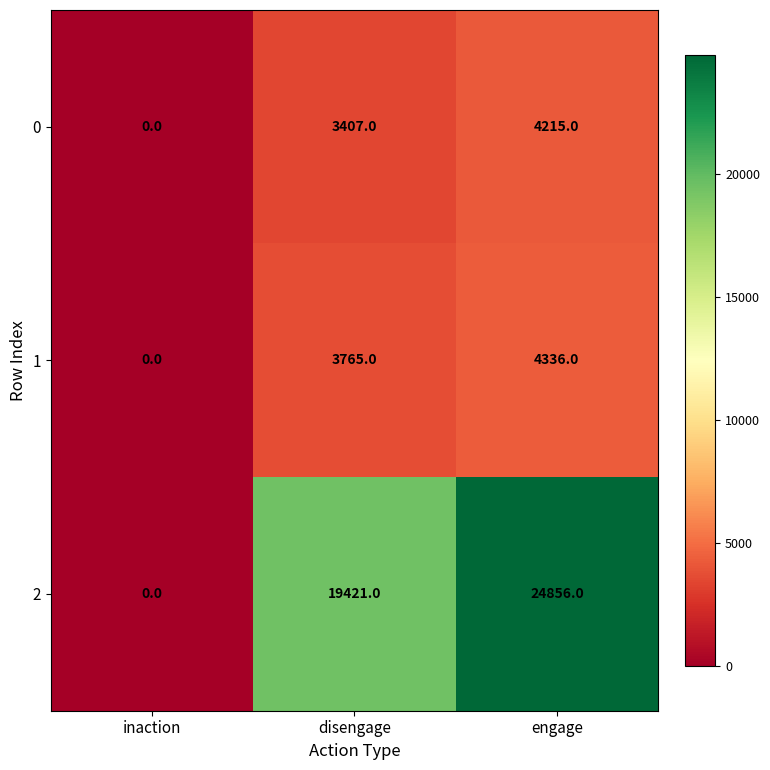

At which category does the chart reach its peak across all series?

engage